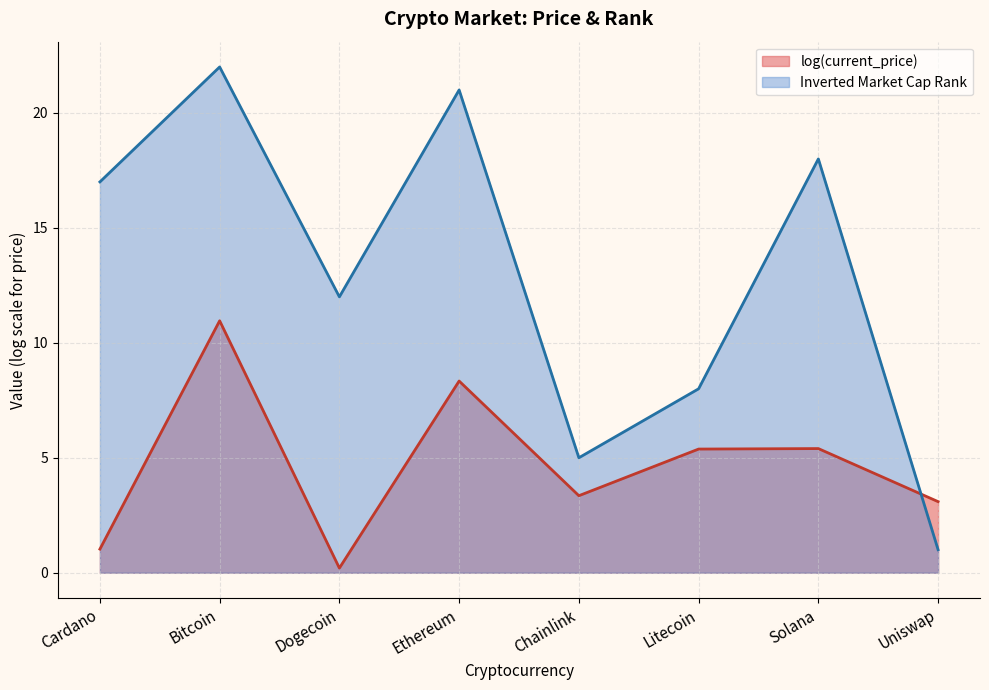

True or false: the data shows 15 at Bitcoin.

False